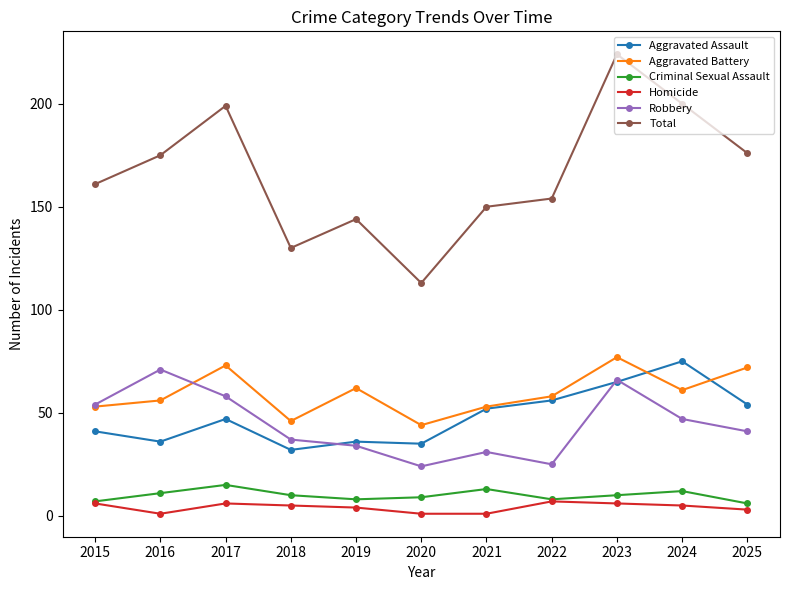

At which category is the sum across all series the highest?

2023